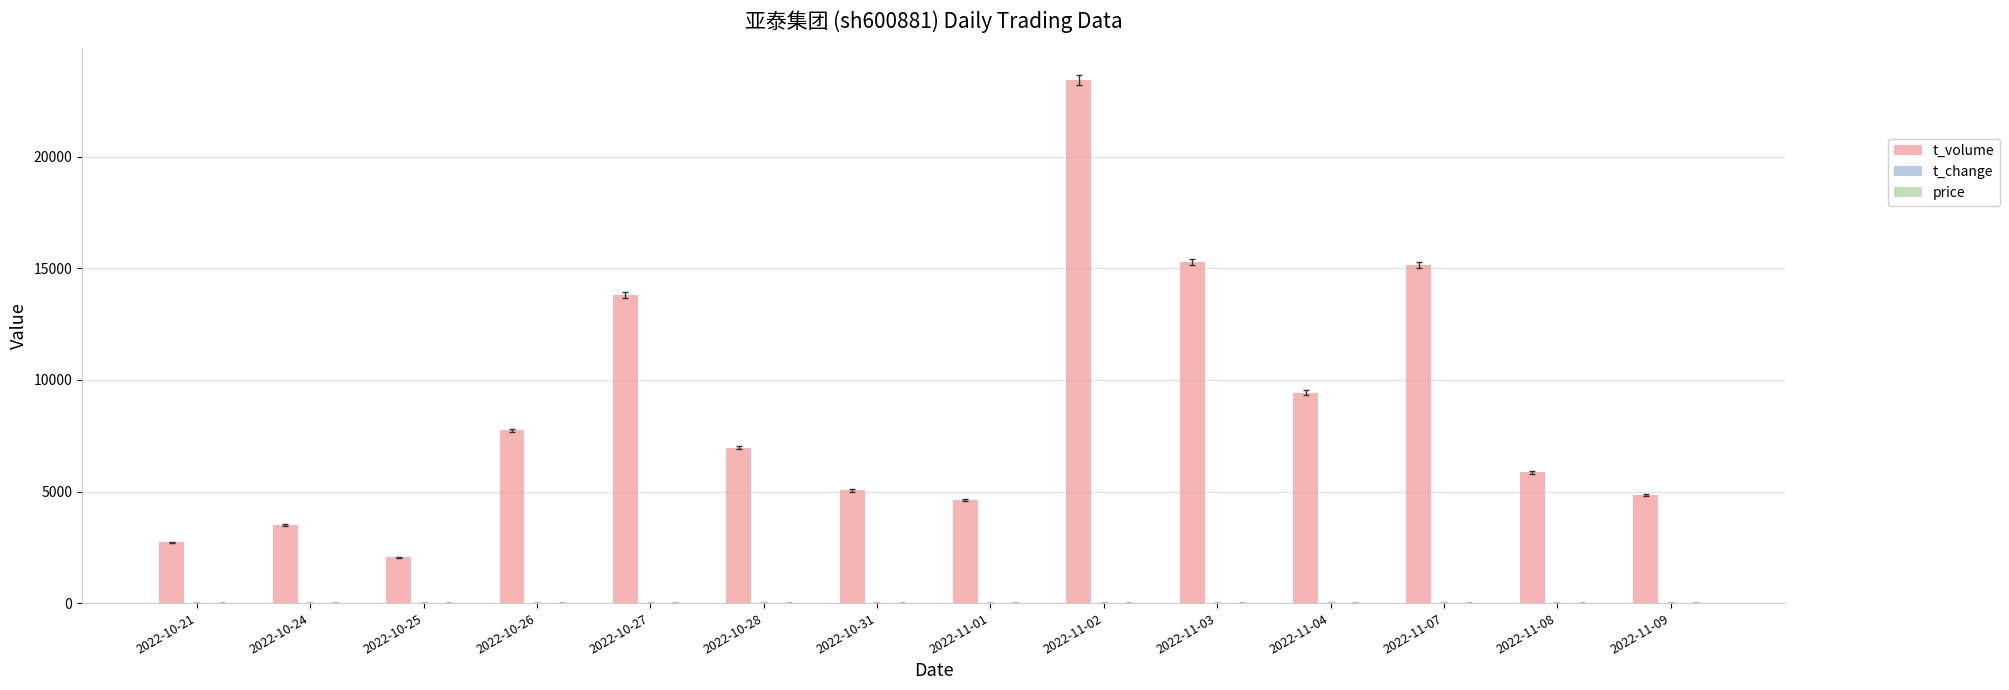

At which category is the sum across all series the highest?

2022-11-02